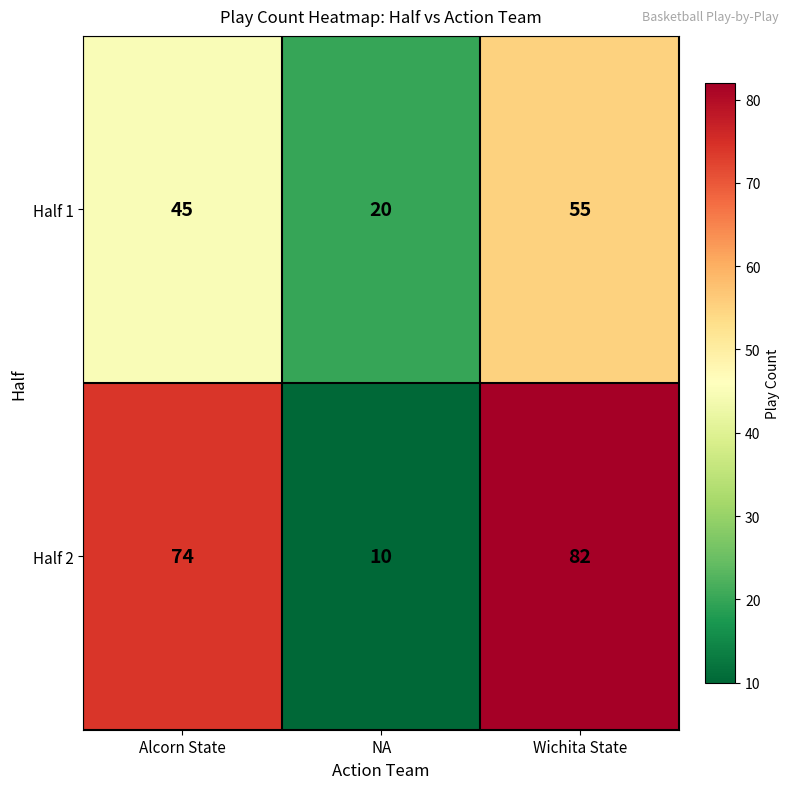

Reading right to left, transcribe all the data shown in this chart.

Half 1: Wichita State=55	NA=20	Alcorn State=45
Half 2: Wichita State=82	NA=10	Alcorn State=74